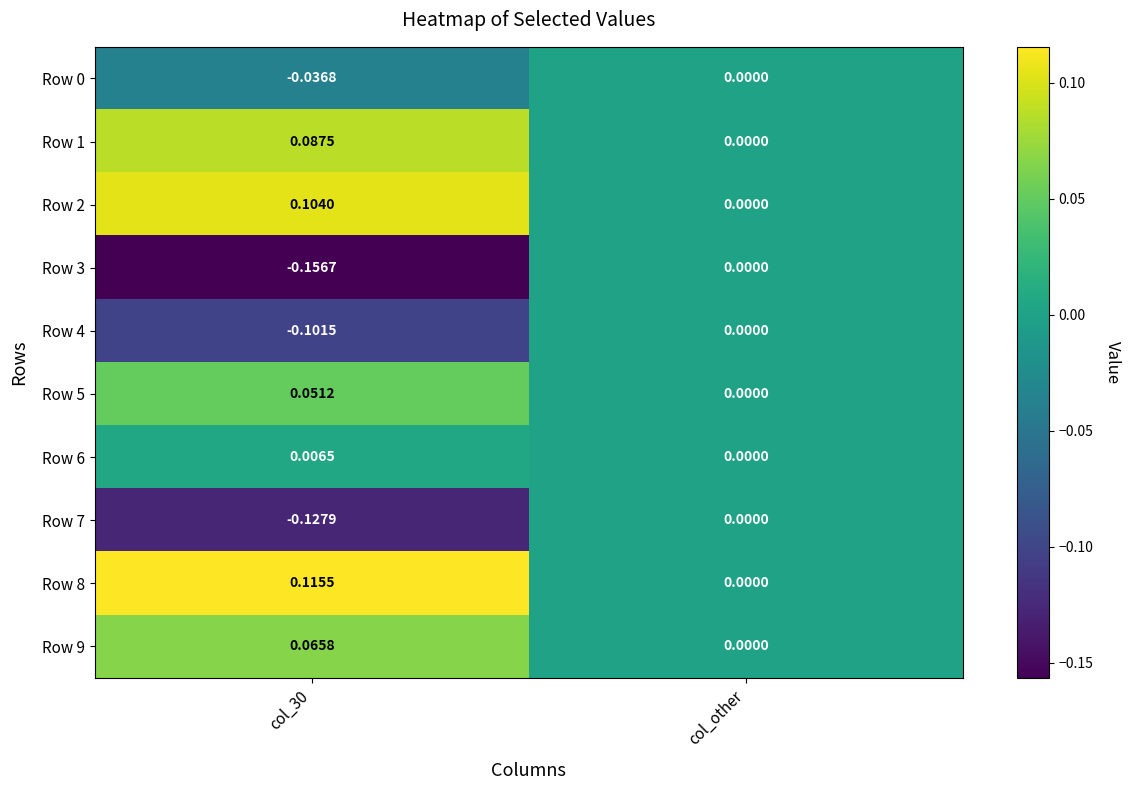

At which label is Row 0 closest to 0?

col_other